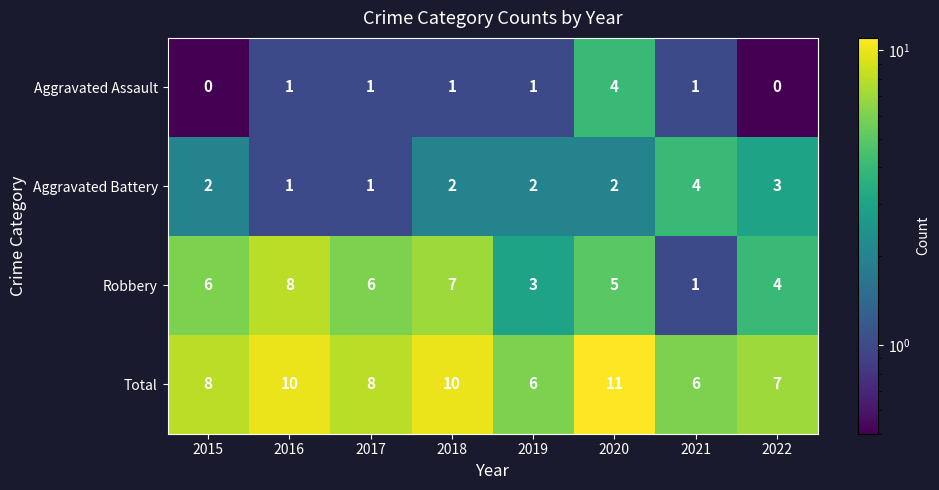

At which label does Aggravated Assault reach its peak?

2020